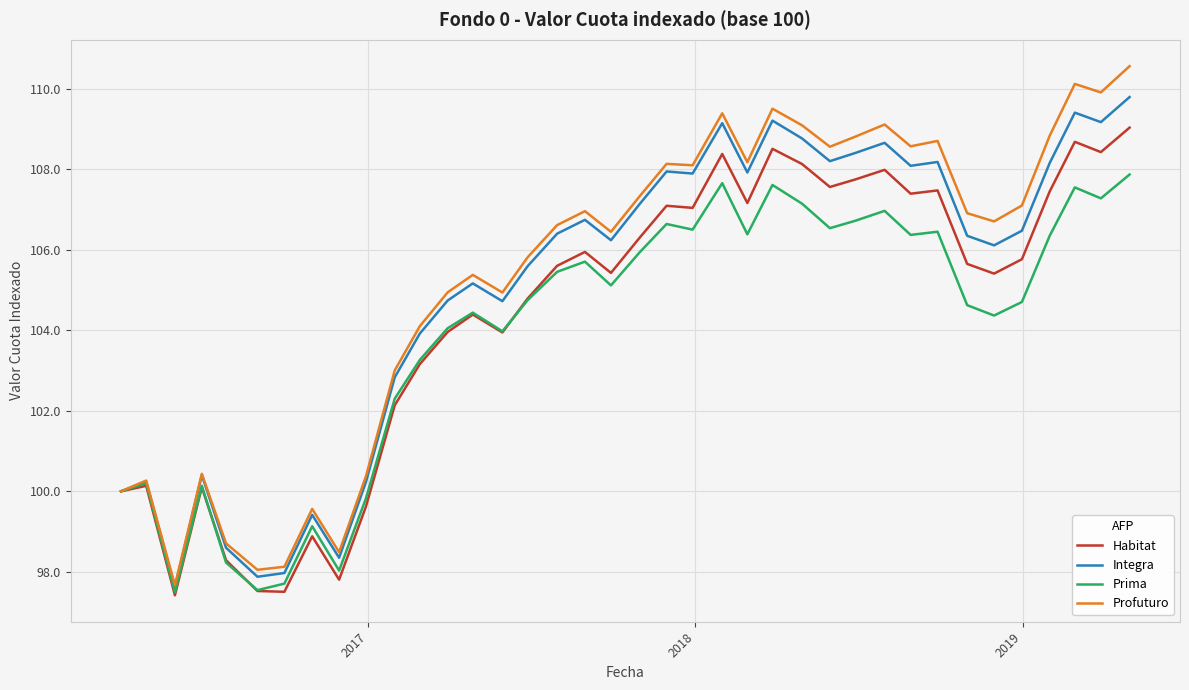

Which series has the largest range (max minus min)?

Profuturo